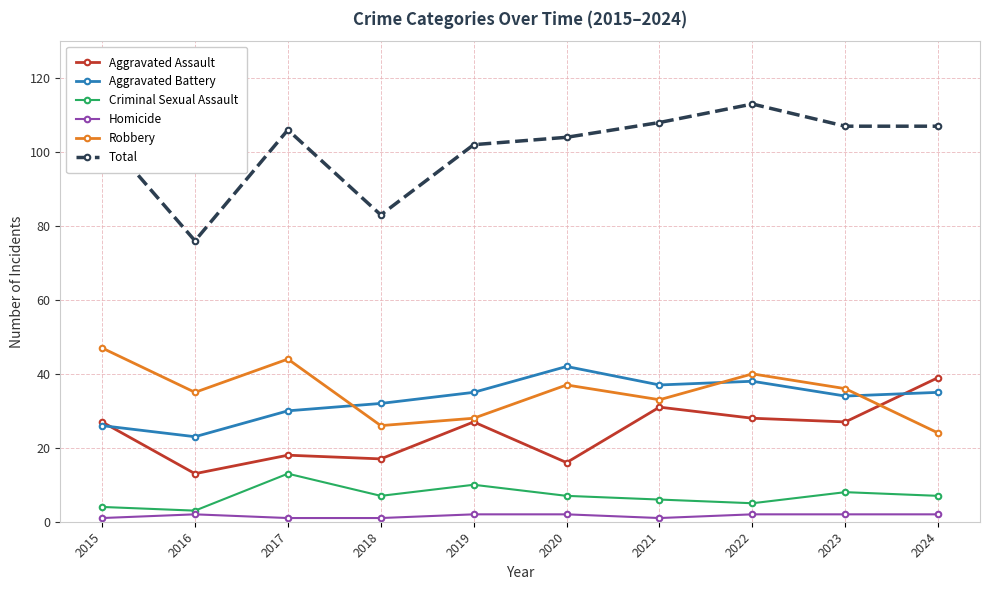

How many data points in Robbery are less than 36?

5